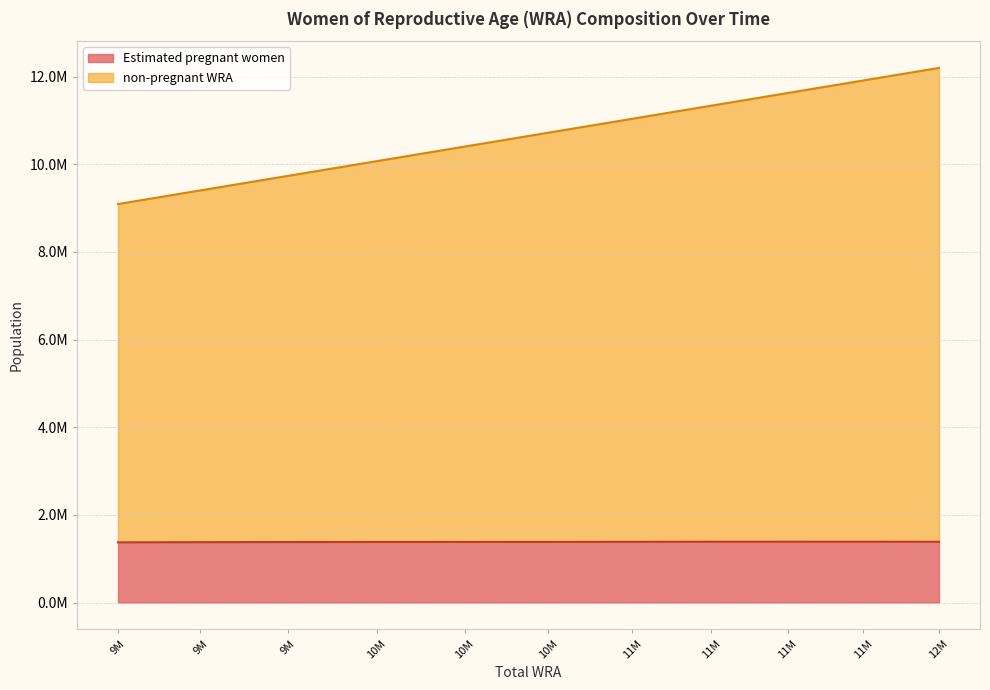

At which category is the sum across all series the highest?

12M